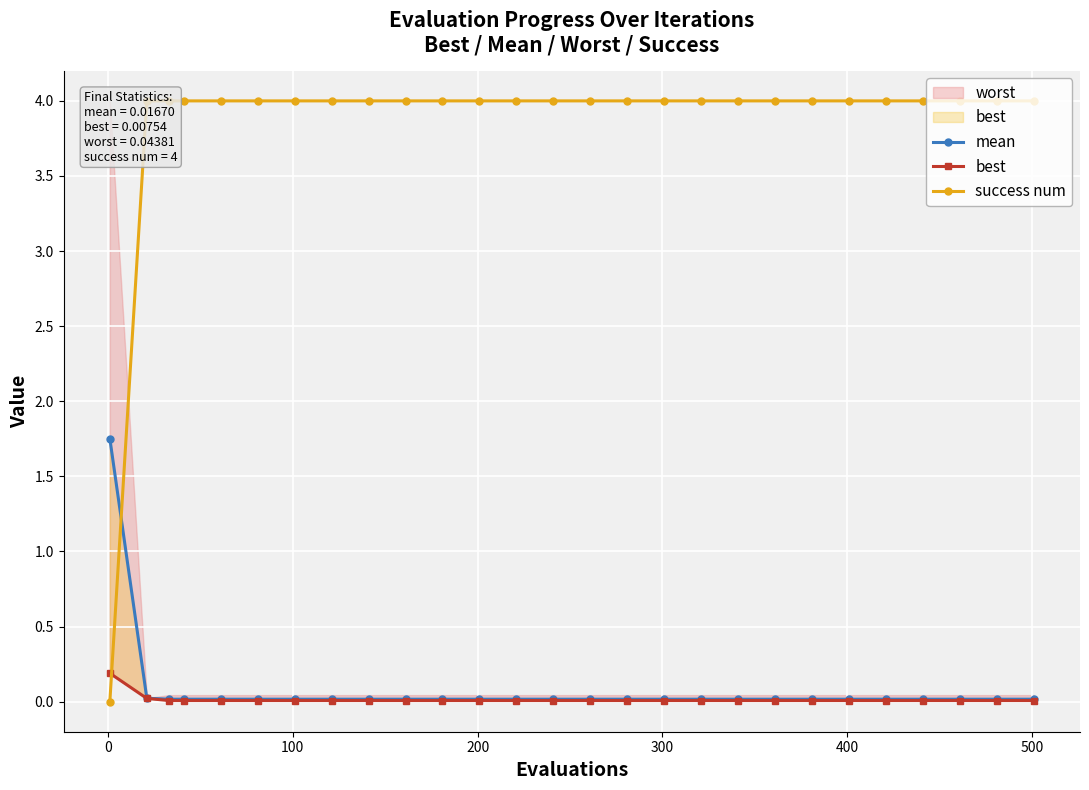

The value of success num at 8 is 5.9. True or false?

False